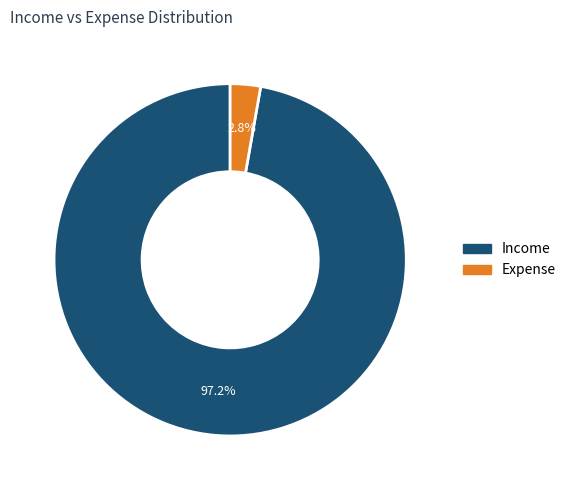

To the nearest percent, what is the combined percentage of Income and Expense?

100%